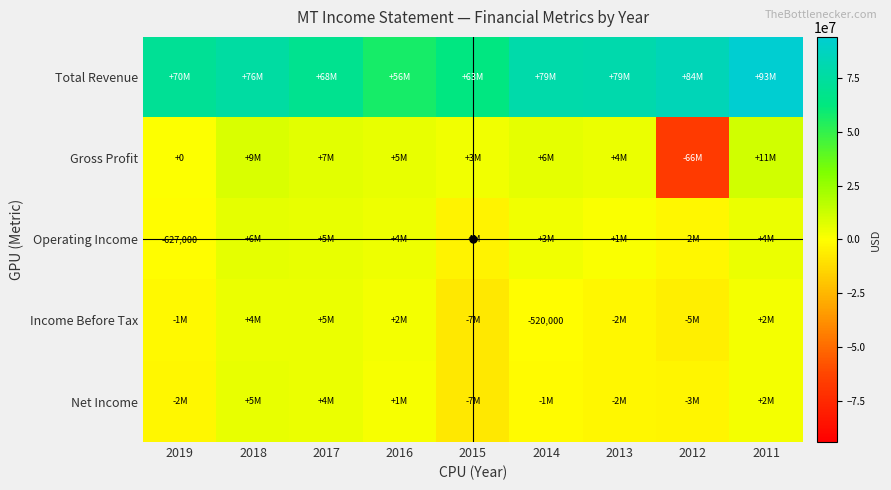

True or false: Income Before Tax has a value of -520000 at 2014.

True